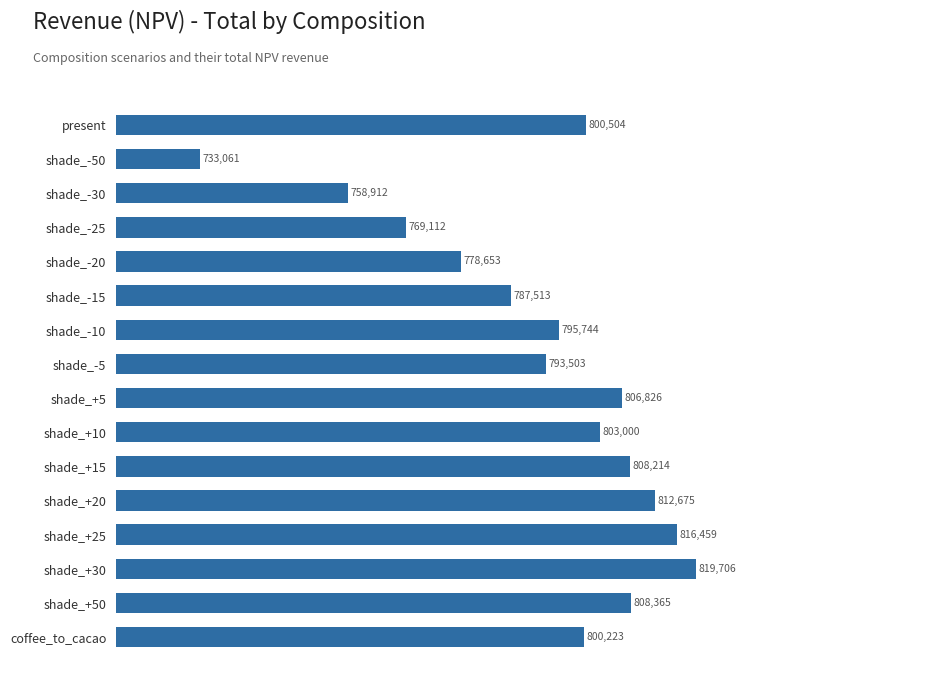

How many values are below 800504?

8